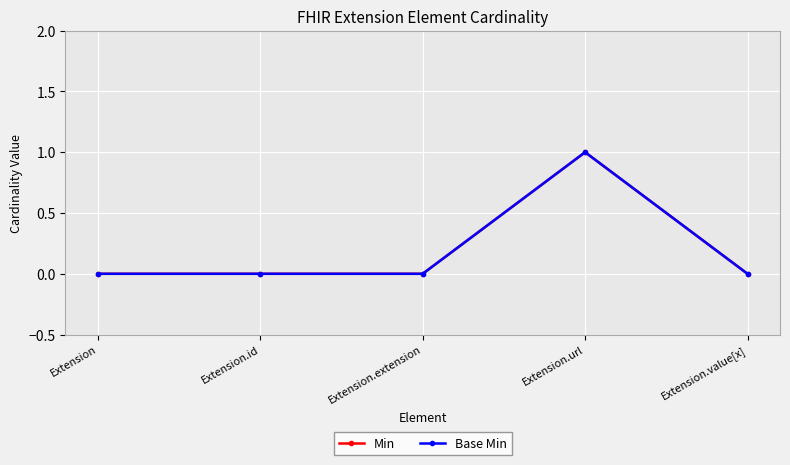

What is the label of the 1st point from the left?

Extension